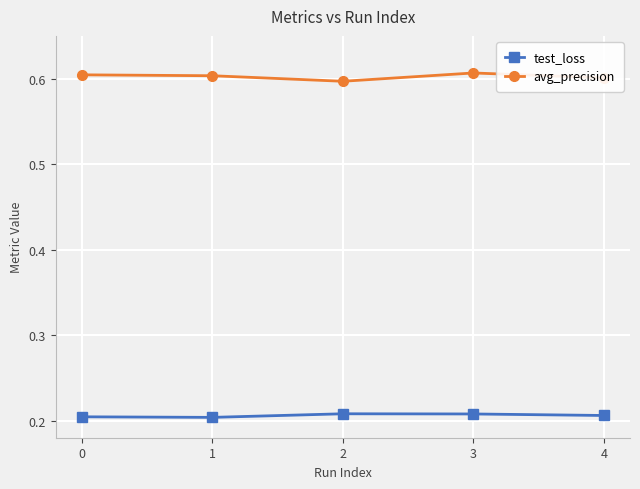

What is the sum of the test_loss values at 1 and 3?

0.4